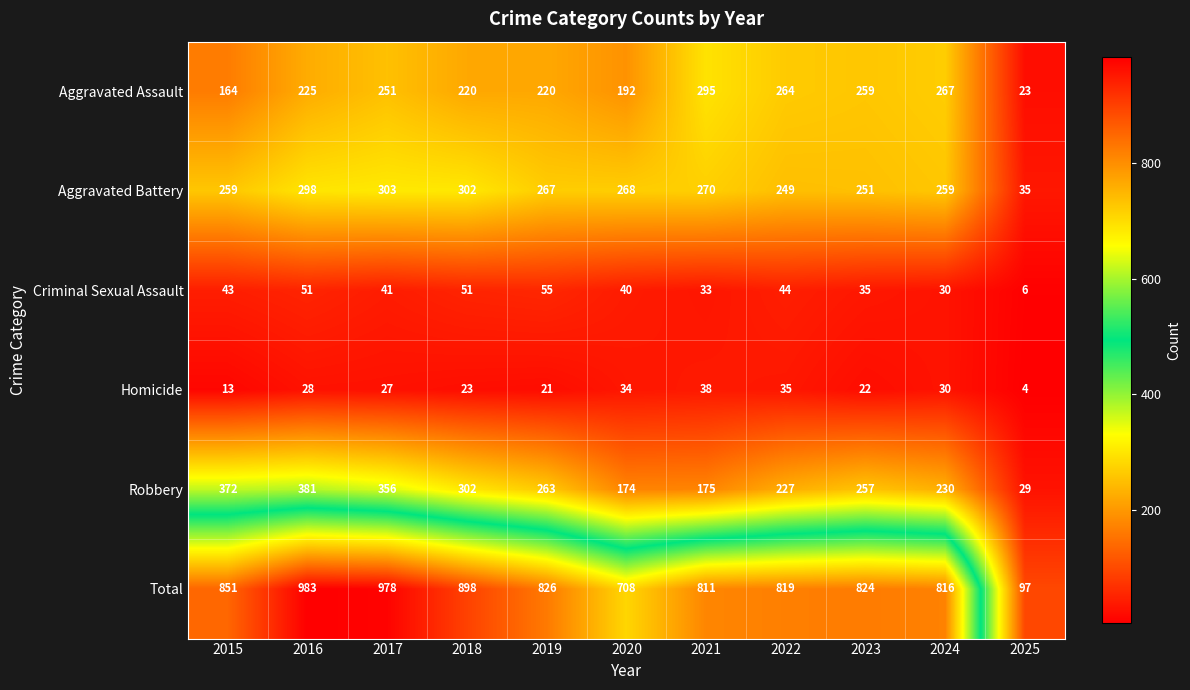

Which label corresponds to the largest value in the chart?

2016